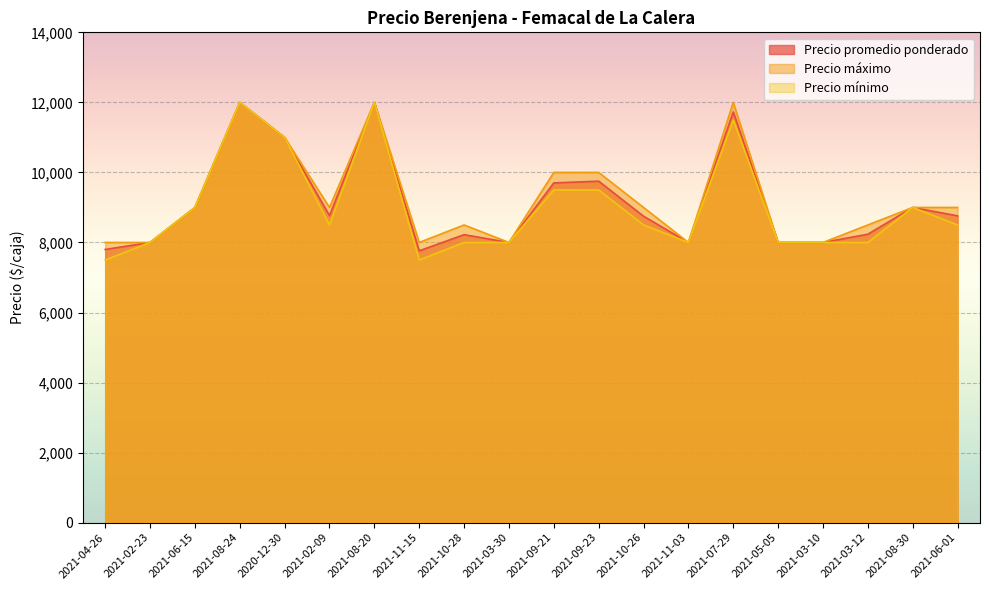

The value of Precio máximo at 2021-11-03 is 8000. True or false?

True